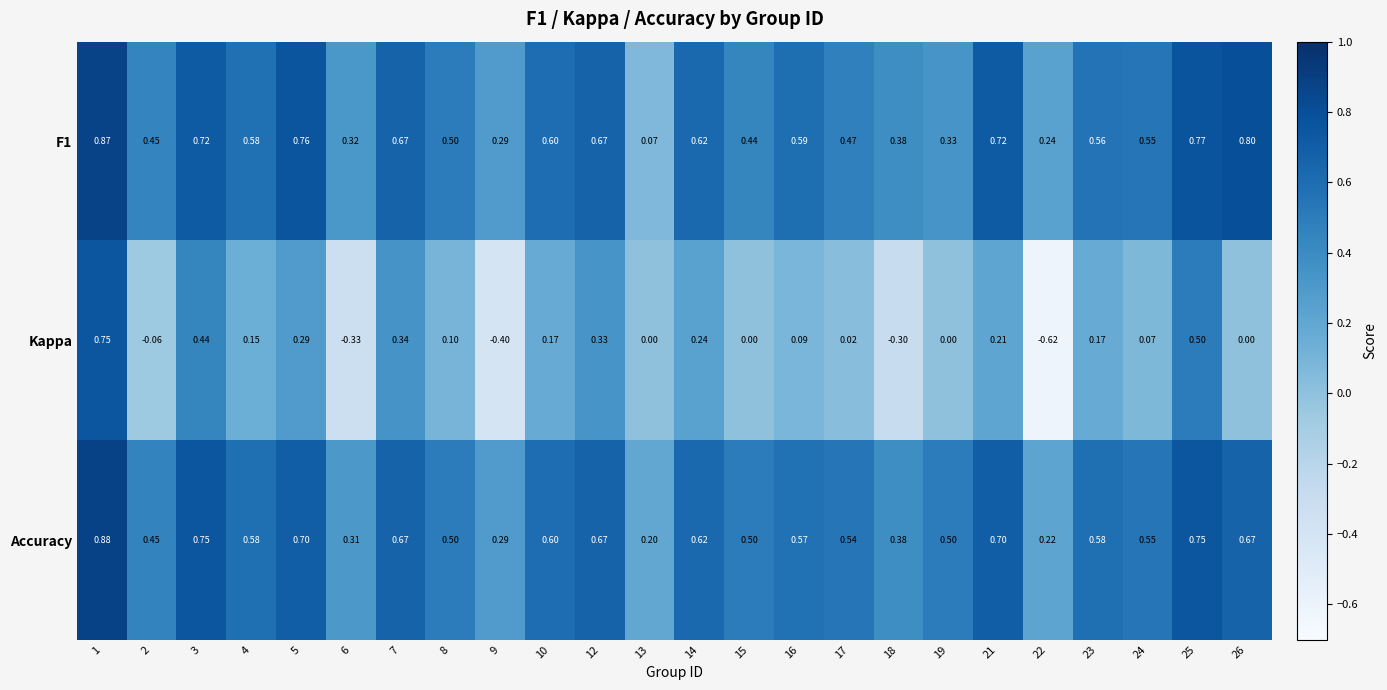

At 16, list the series in order from smallest to largest.

Kappa, Accuracy, F1